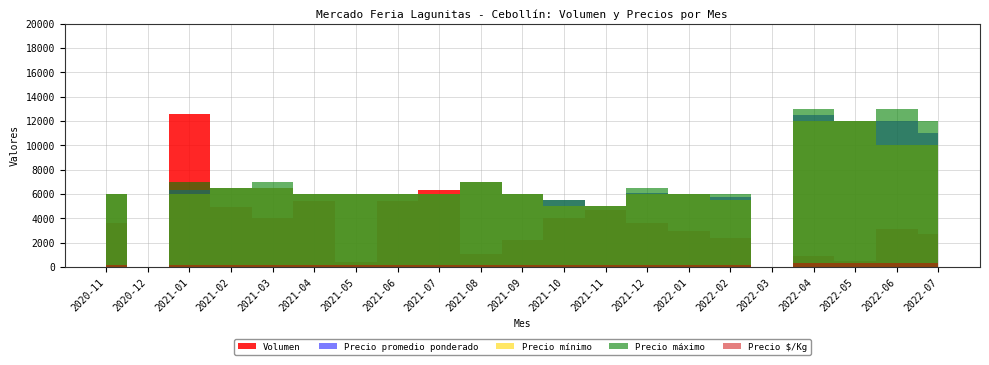

What is the label of the 4th point from the right?

2022-04